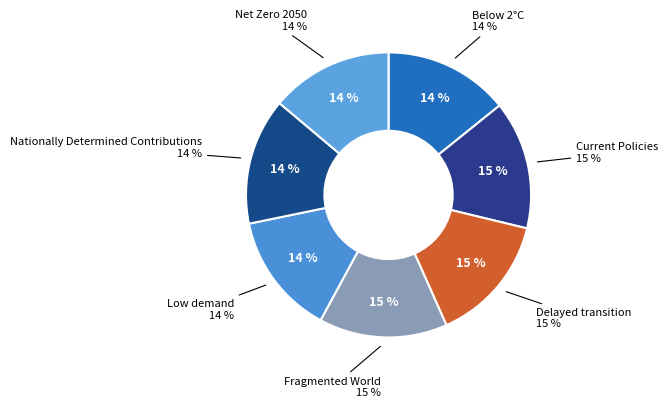

The Nationally Determined Contributions slice represents 14% of the pie. True or false?

True